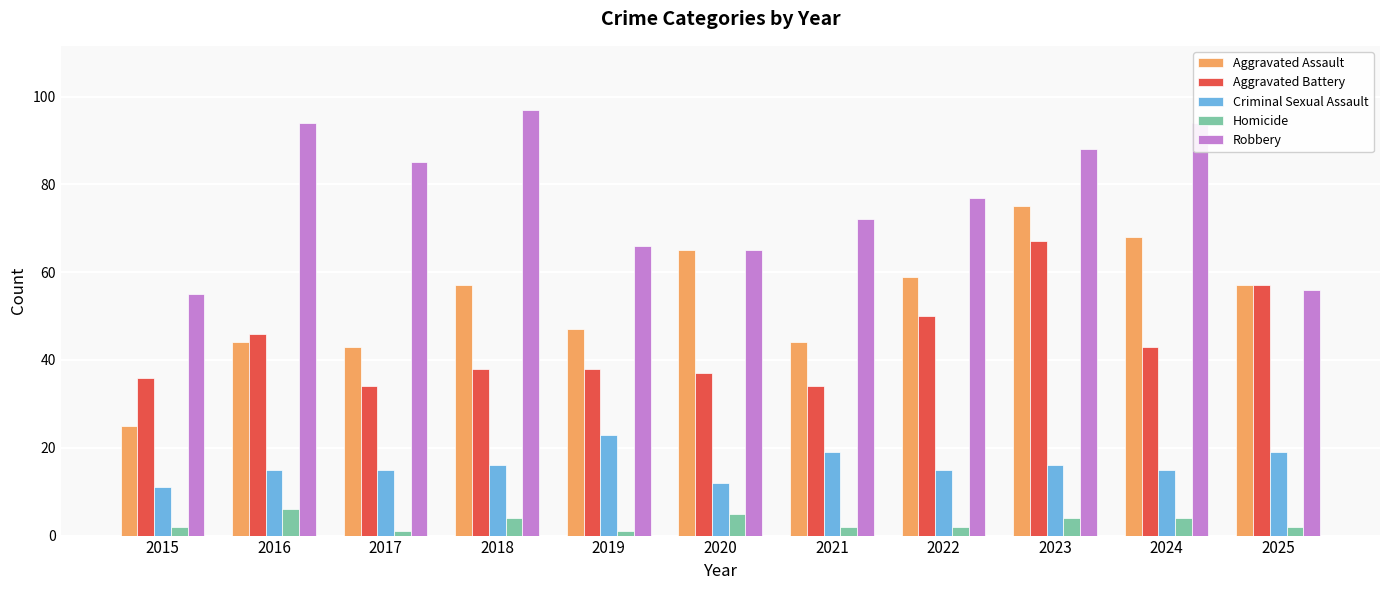

What is the difference between the maximum and minimum values in the Aggravated Assault series?

50